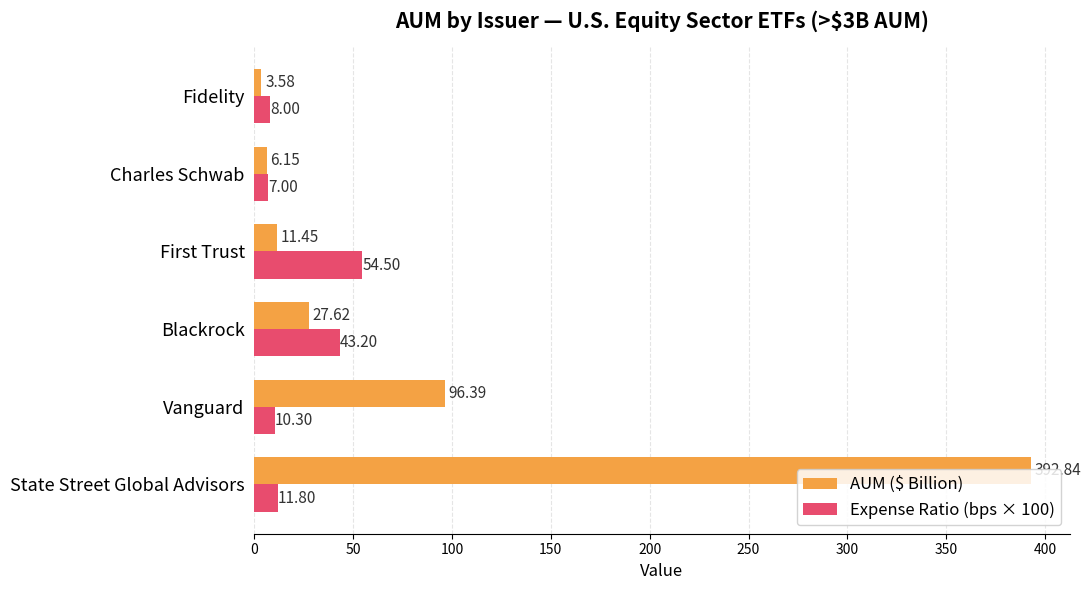

What is the greatest value displayed?

392.8